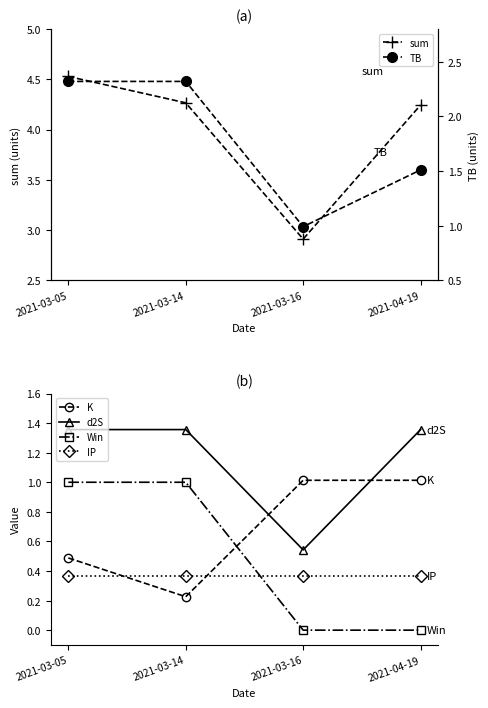

What is the value of the sum point at the 3rd from the left?

2.9